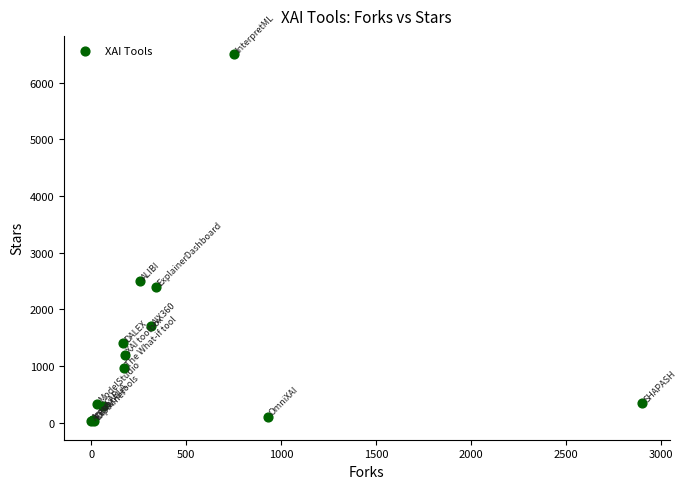

What Y value in the scatter plot is closest to 3261?

2500